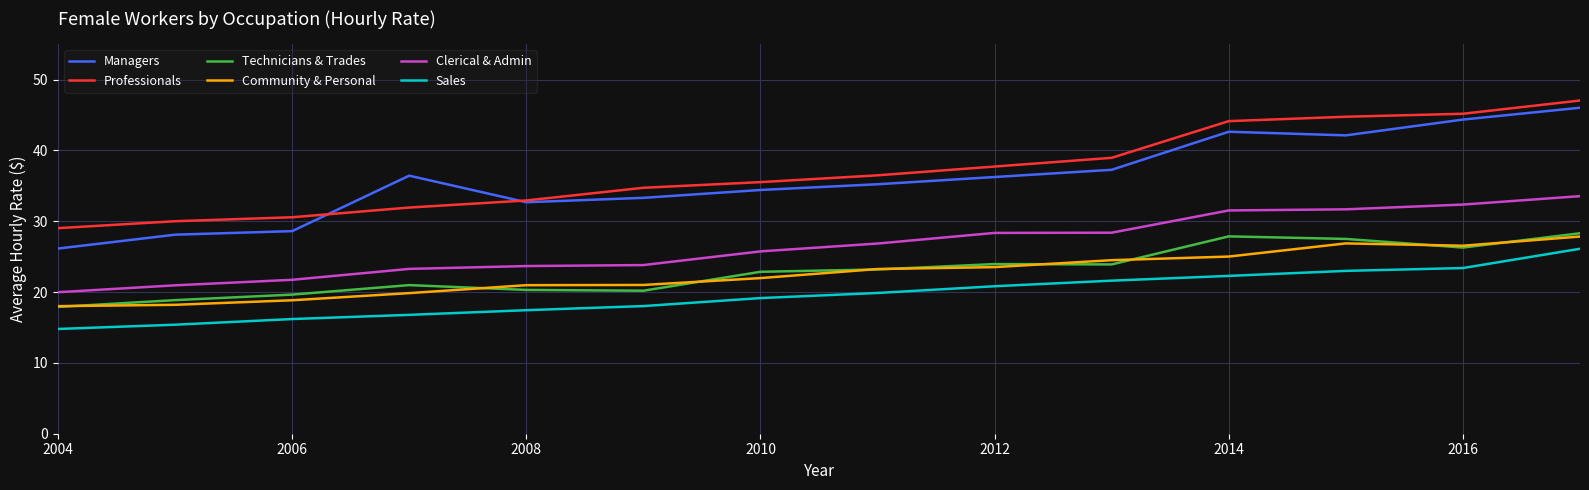

Which series has the largest range (max minus min)?

Managers